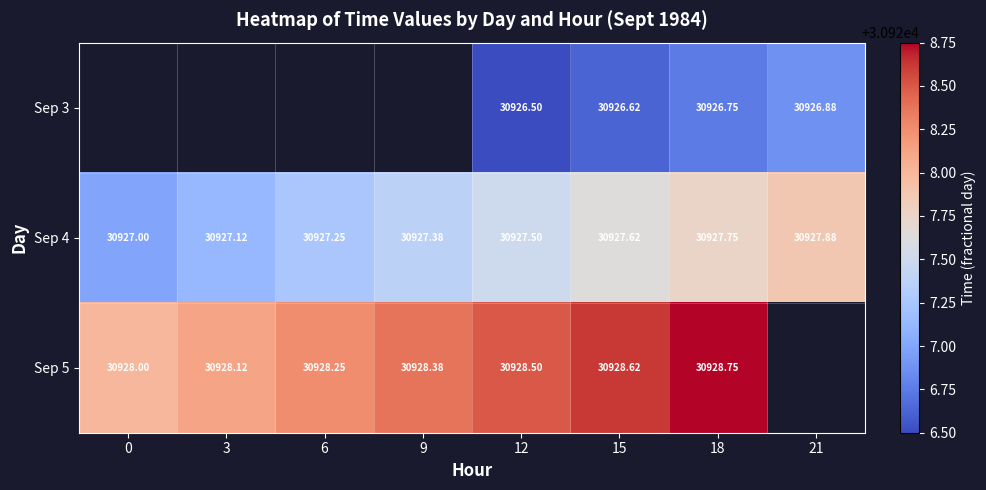

Is the value of Sep 4 at 18 greater than the value of Sep 5 at 6?

No